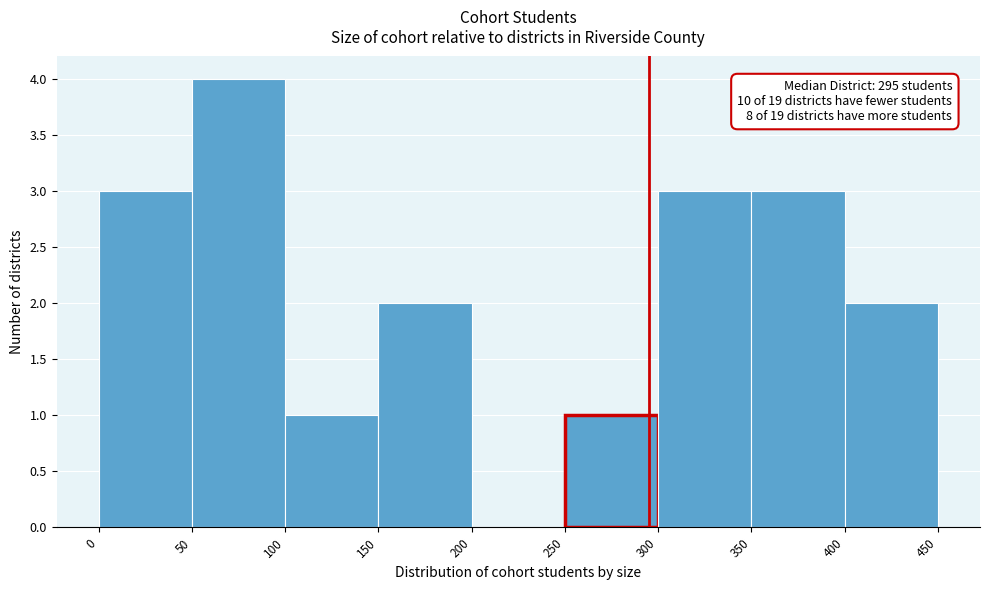

Over which range of the x-axis is the bar tallest?

50 to 100